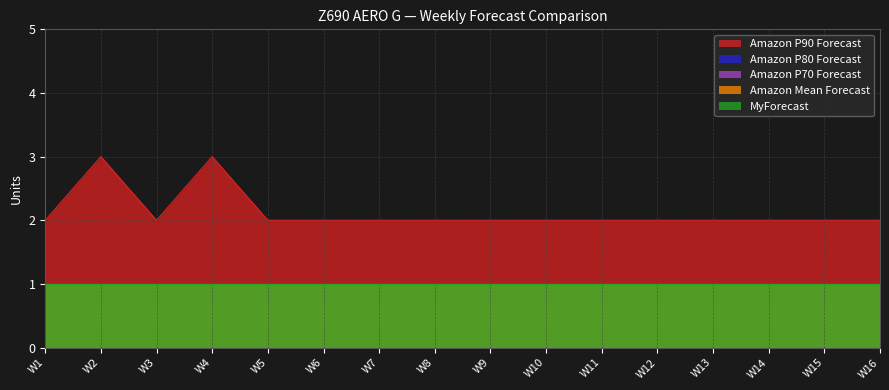

Is it true that Amazon P80 Forecast equals 1 at W1?

True